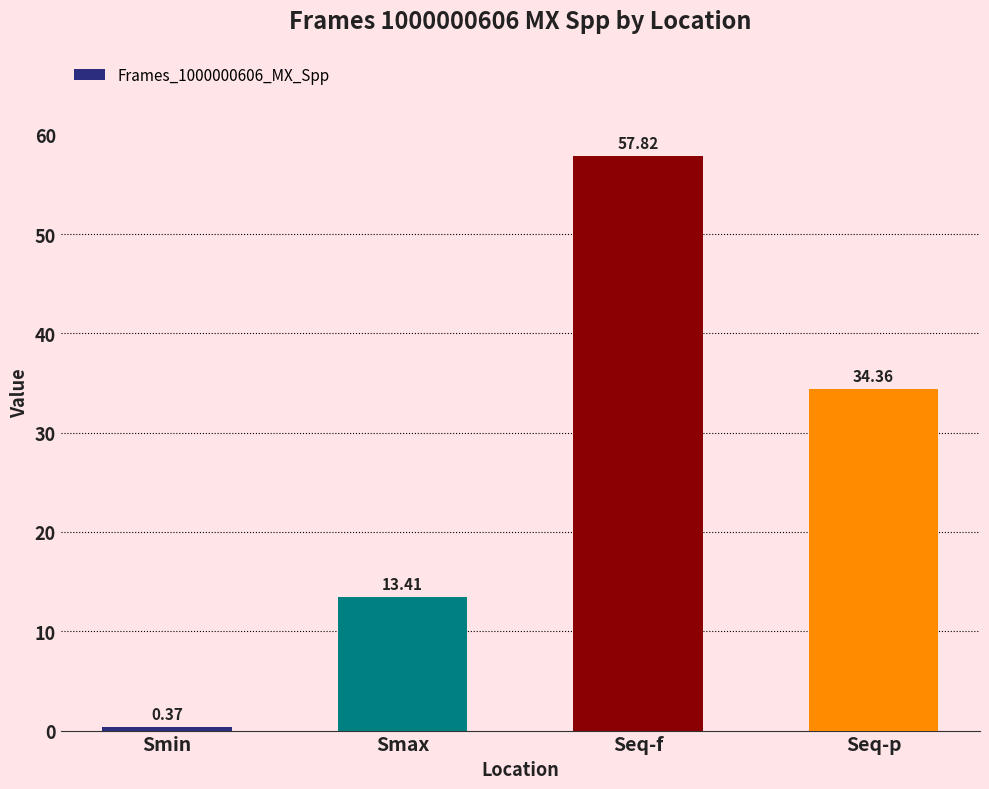

What is the label of the 3rd bar from the right?

Smax